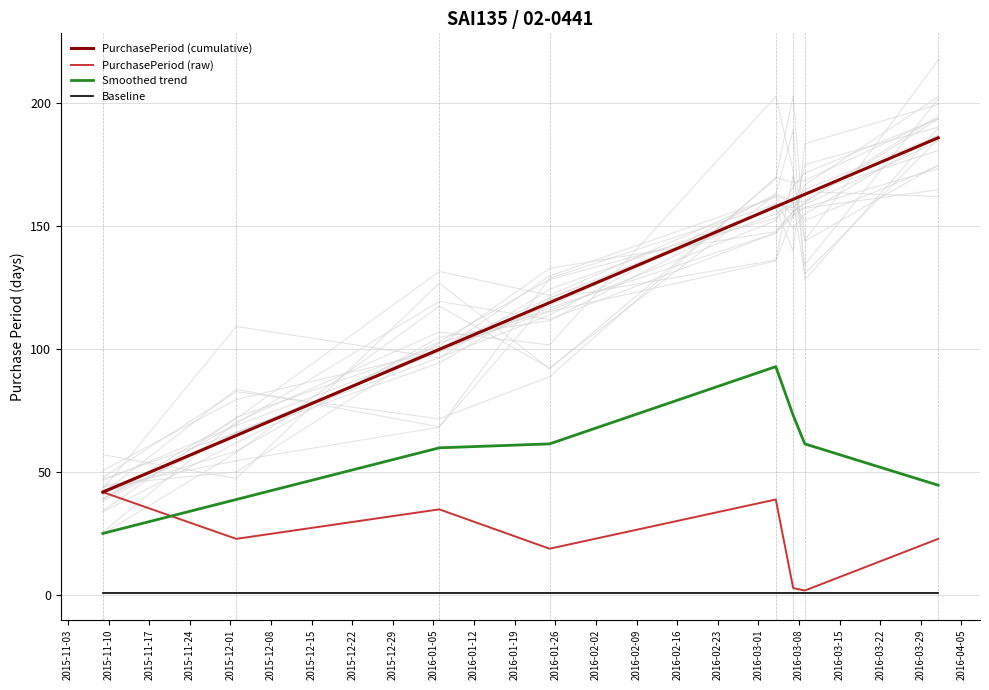

What is the highest value of the PurchasePeriod (raw) series?

42.0